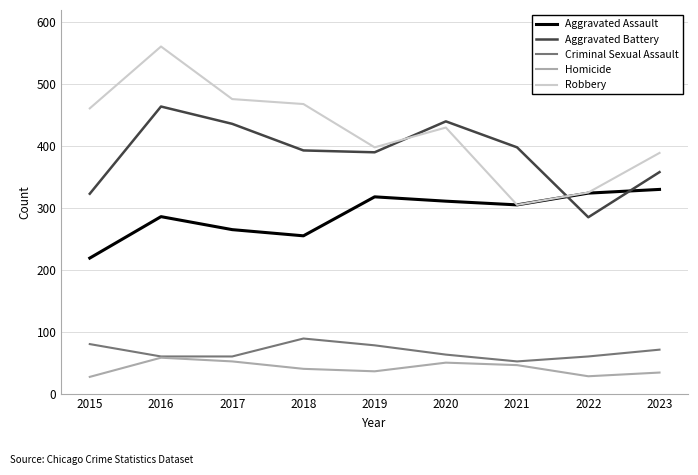

What is the sum of all Criminal Sexual Assault values?

613